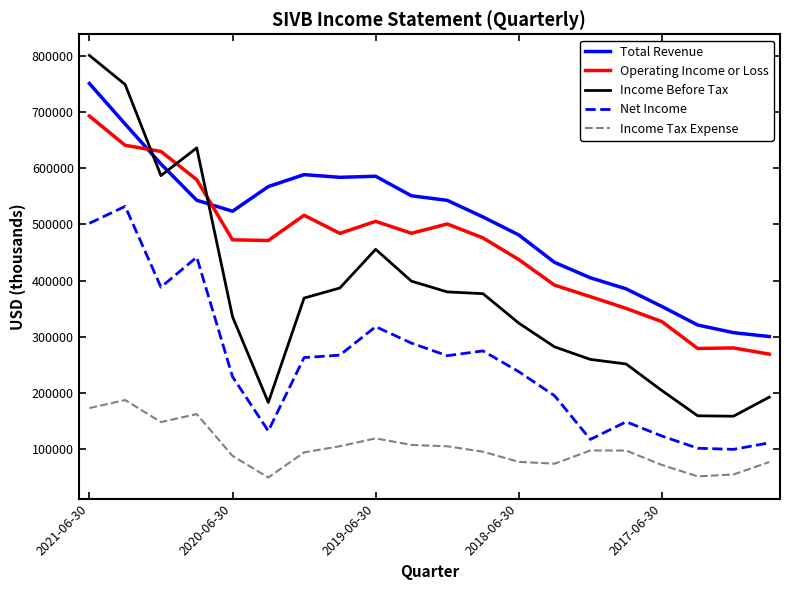

What is the highest value of the Total Revenue series?

751000